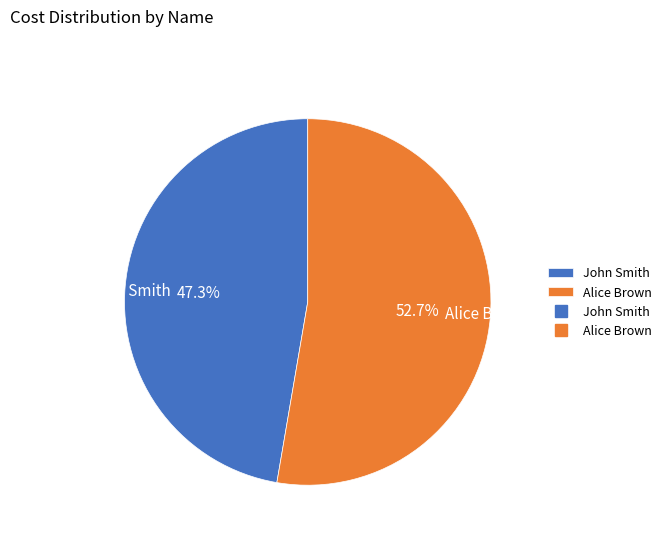

Approximately how many times larger is the value at Alice Brown compared to John Smith?

1.1